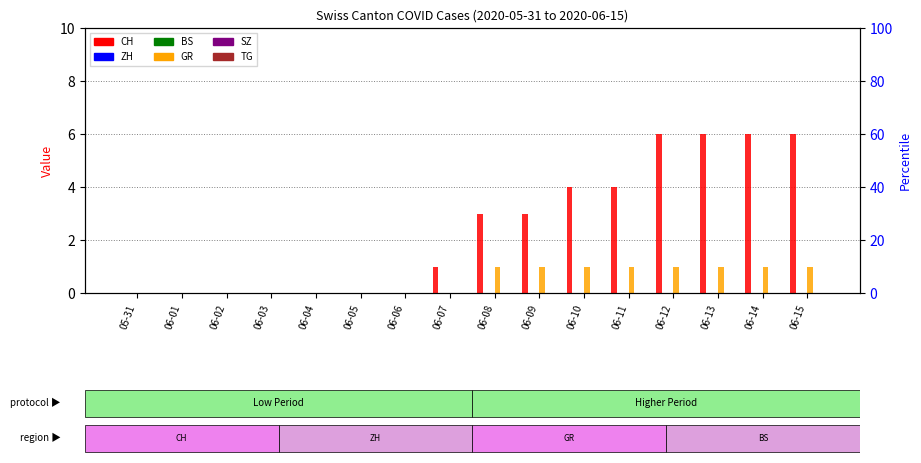

Which series has the widest spread of values?

CH